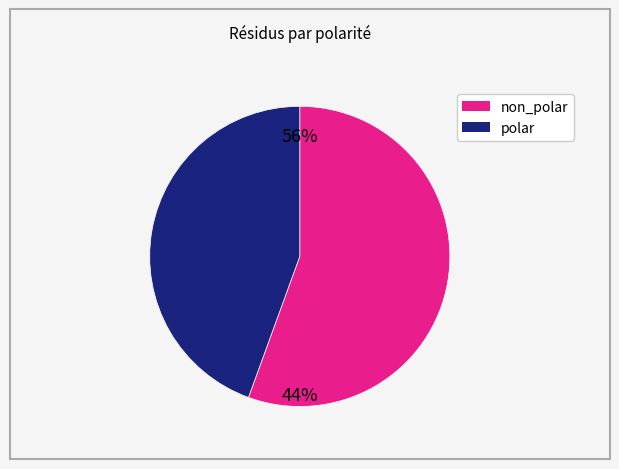

Between non_polar and polar, which is larger?

non_polar